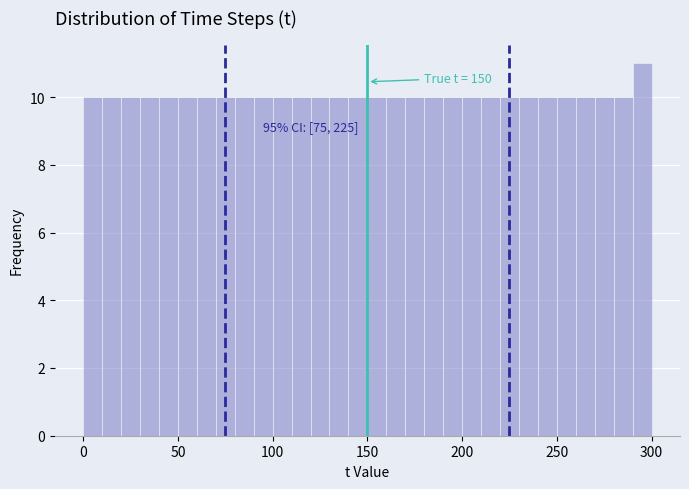

Around what value on the x-axis is the tallest bar? Give the approximate position of its centre, as read against the axis.

295